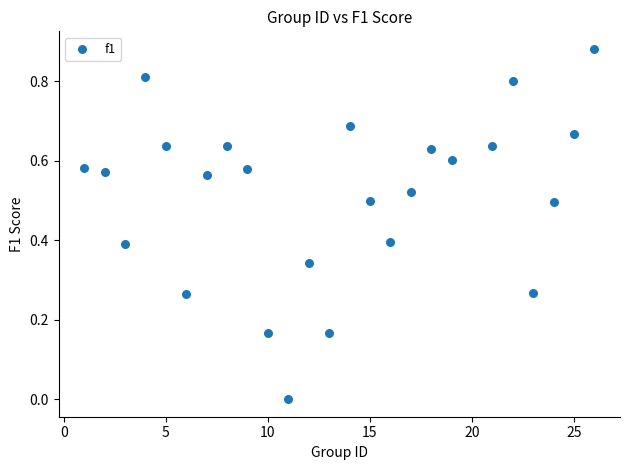

What is the range of X values (max minus min)?

25.0